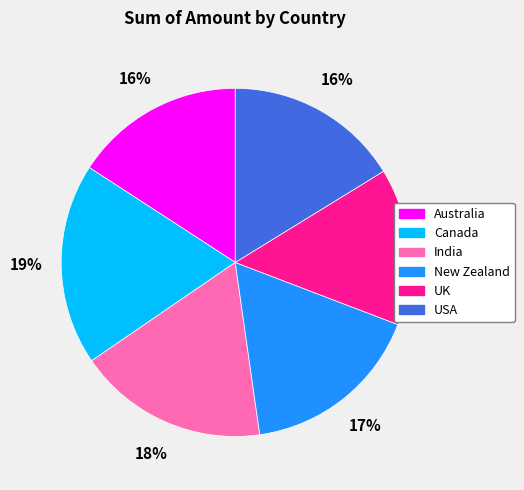

Is there a majority slice in this chart?

No